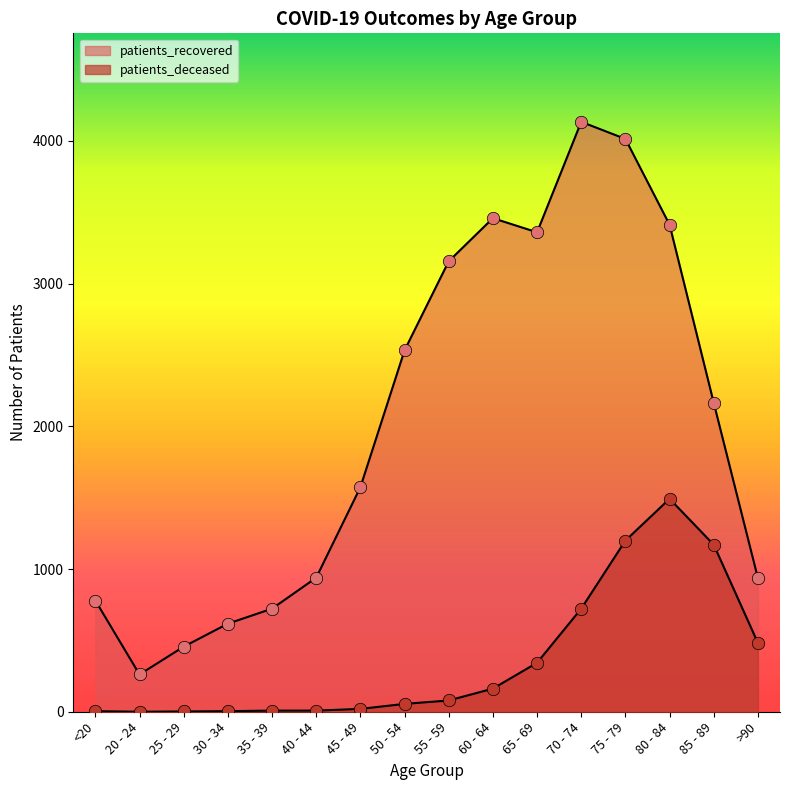

Which series contains the highest Y value?

patients_recovered